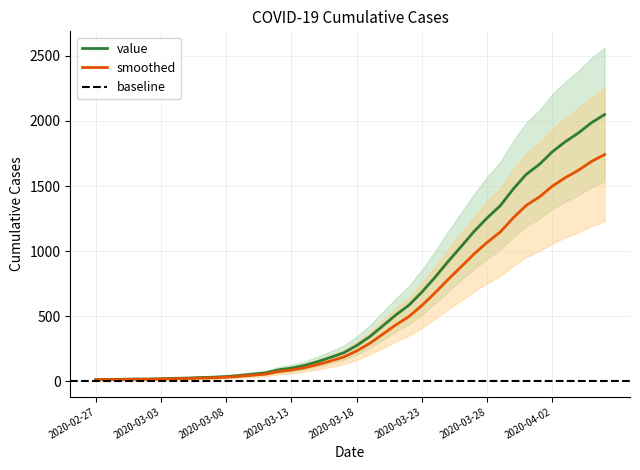

What is the label of the 18th point from the left?

2020-03-15